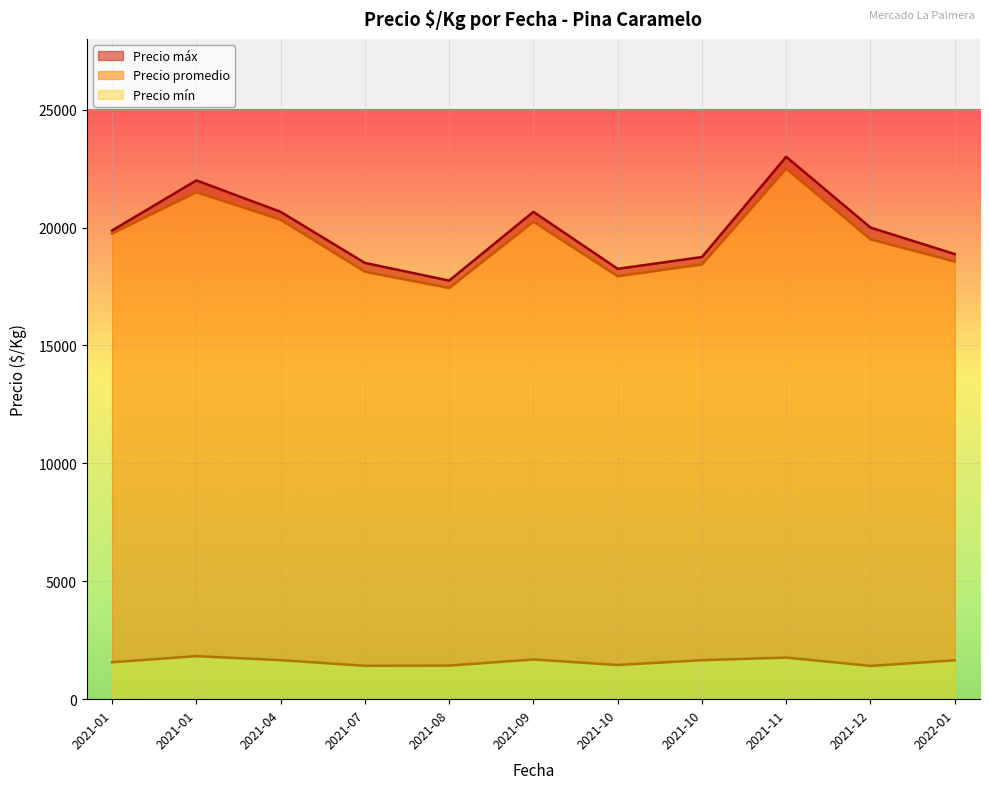

Does the chart display data point markers on the line(s)?

No